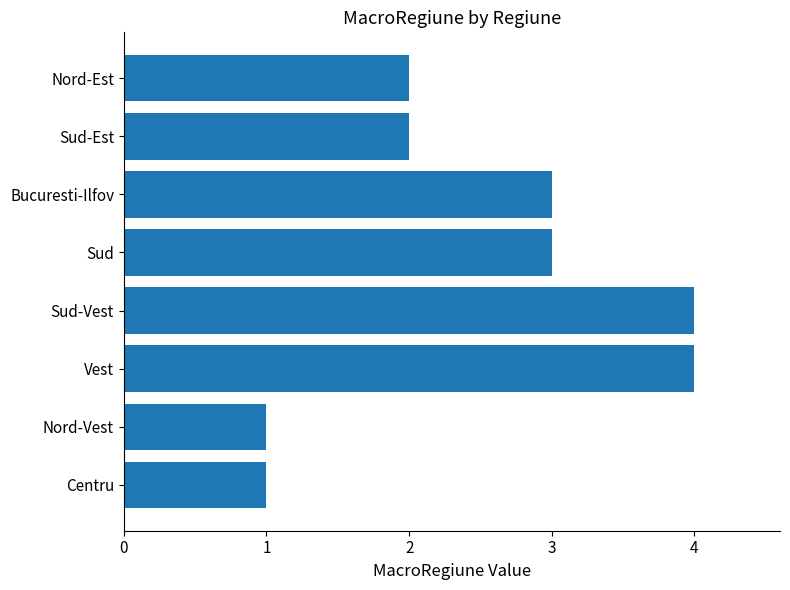

What is the greatest value displayed?

4